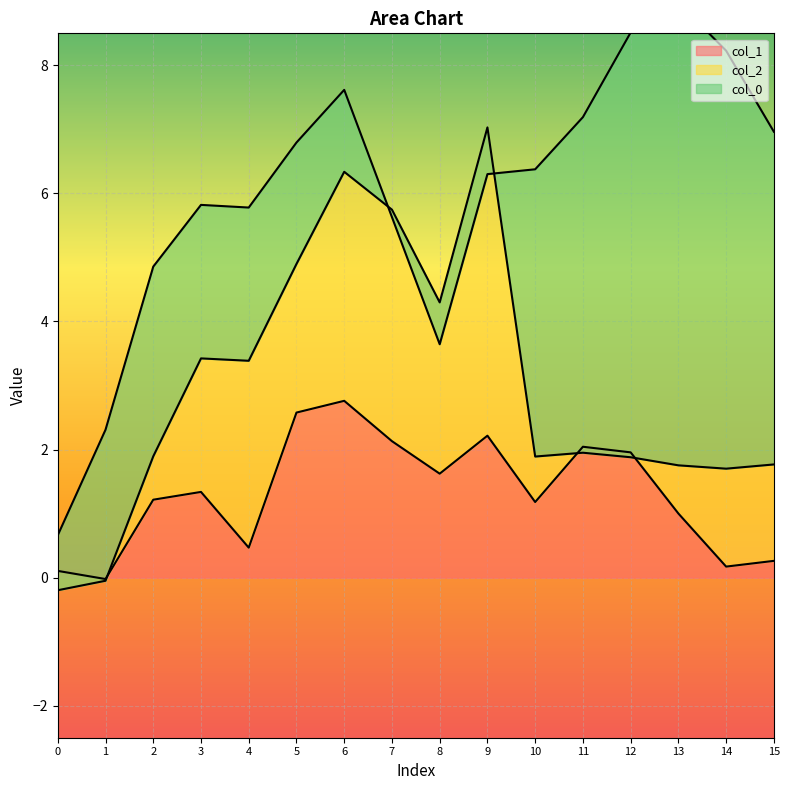

True or false: col_0 has more than 0 points higher than both neighbors.

True